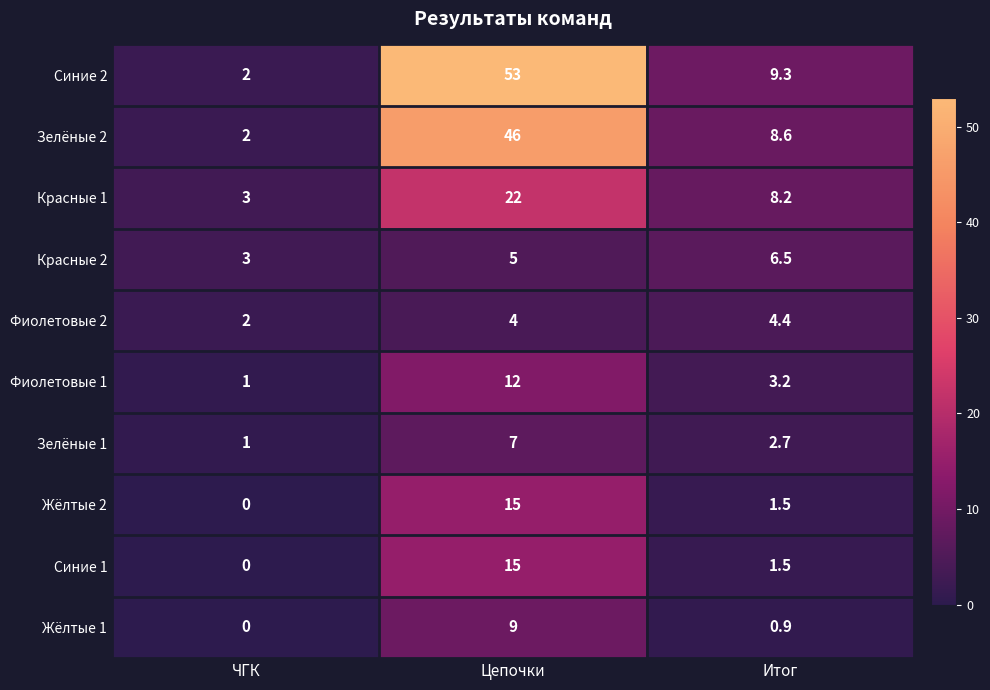

Which series has the largest total across all categories?

Синие 2